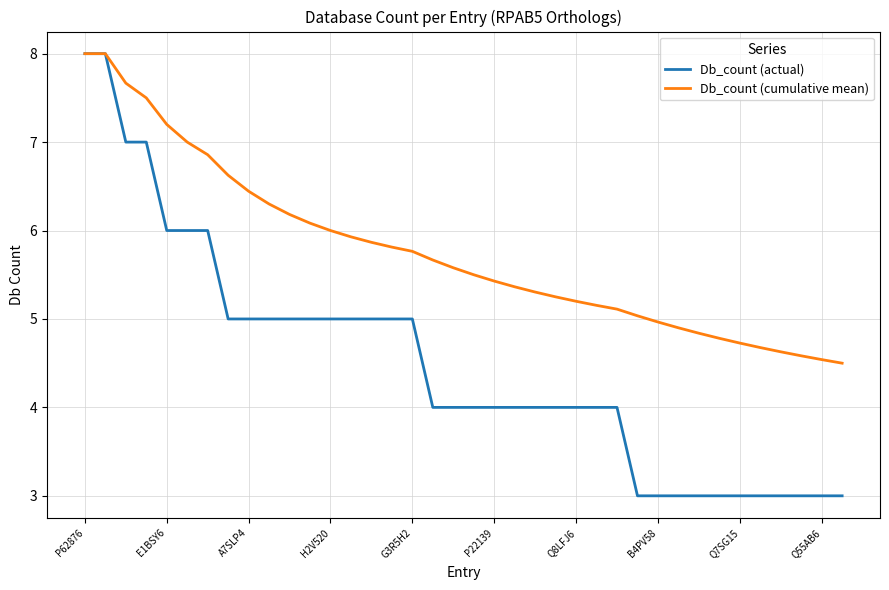

Rank the series by their average value, from highest to lowest.

Db_count (cumulative mean), Db_count (actual)